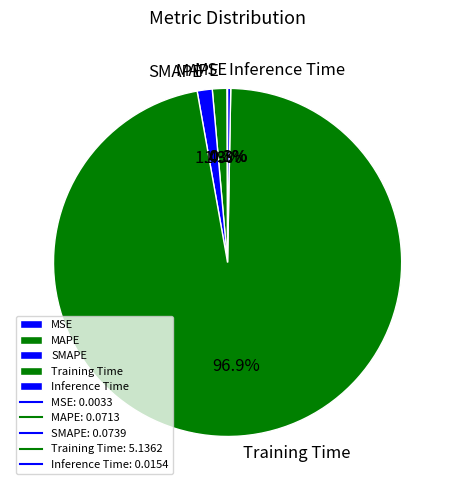

What percentage do SMAPE and MAPE together represent?

2.7%